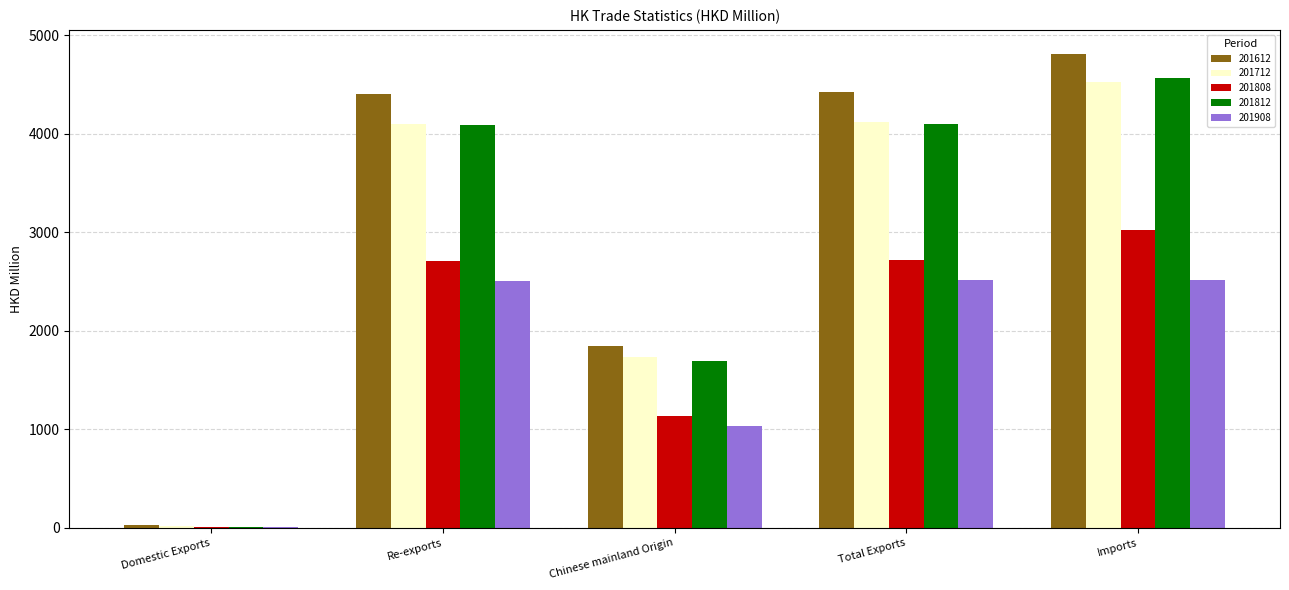

At which label is 201612 closest to 2419?

Chinese mainland Origin